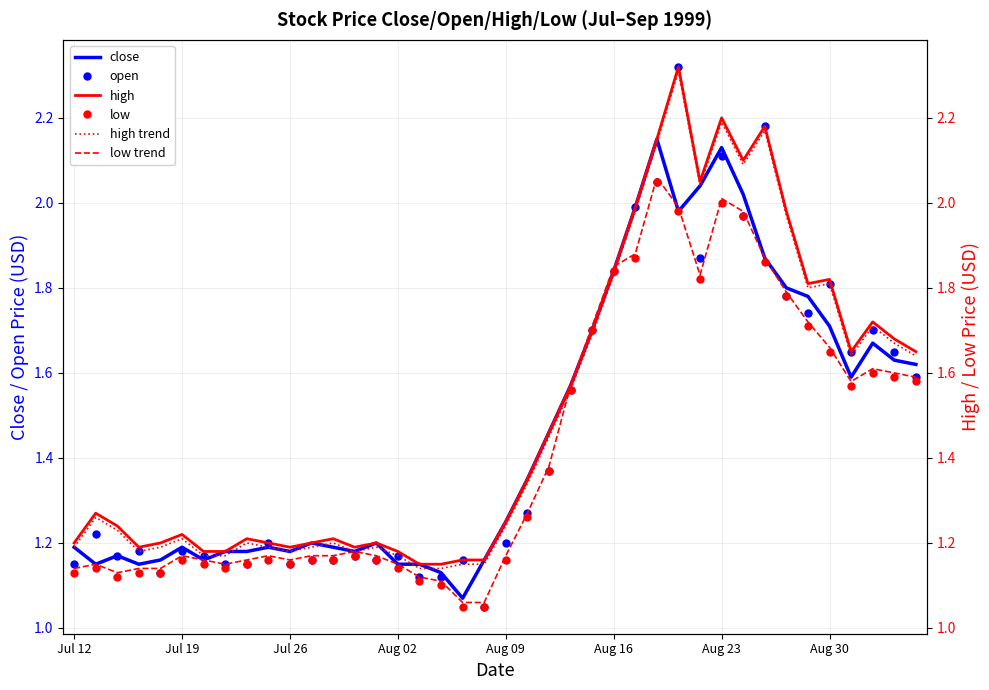

How many distinct data groups are displayed?

6